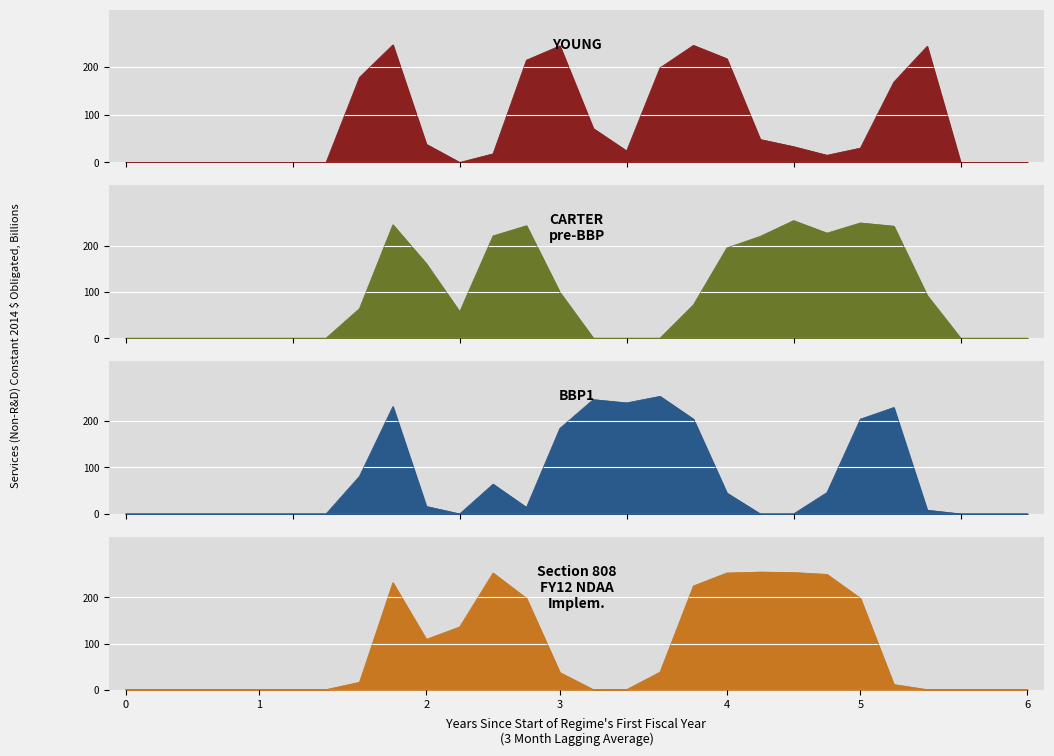

How many distinct data groups are displayed?

4